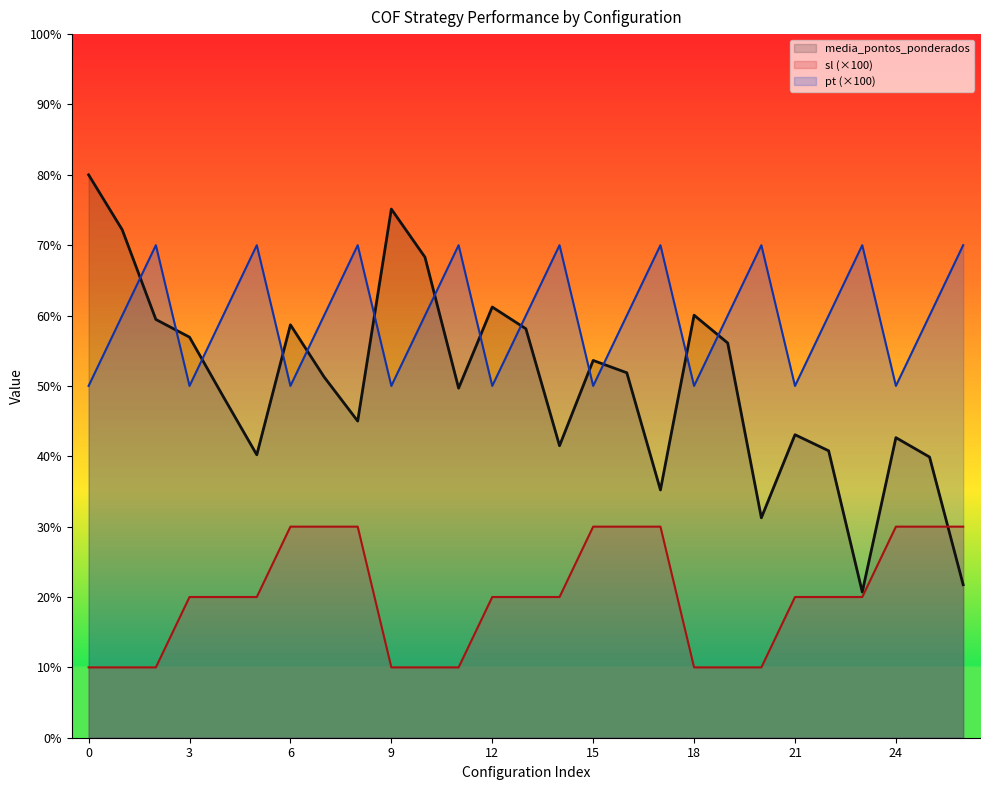

Reading left to right, what are all the values shown in this chart?

media_pontos_ponderados: 0=8.0	1=7.2	2=5.9	3=5.7	4=4.9	5=4.0	6=5.9	7=5.1	8=4.5	9=7.5	10=6.8	11=5.0	12=6.1	13=5.8	14=4.2	15=5.4	16=5.2	17=3.5	18=6.0	19=5.6	20=3.1	21=4.3	22=4.1	23=2.1	24=4.3	25=4.0	26=2.2
sl: 0=1.0	1=1.0	2=1.0	3=2.0	4=2.0	5=2.0	6=3.0	7=3.0	8=3.0	9=1.0	10=1.0	11=1.0	12=2.0	13=2.0	14=2.0	15=3.0	16=3.0	17=3.0	18=1.0	19=1.0	20=1.0	21=2.0	22=2.0	23=2.0	24=3.0	25=3.0	26=3.0
pt: 0=5.0	1=6.0	2=7.0	3=5.0	4=6.0	5=7.0	6=5.0	7=6.0	8=7.0	9=5.0	10=6.0	11=7.0	12=5.0	13=6.0	14=7.0	15=5.0	16=6.0	17=7.0	18=5.0	19=6.0	20=7.0	21=5.0	22=6.0	23=7.0	24=5.0	25=6.0	26=7.0